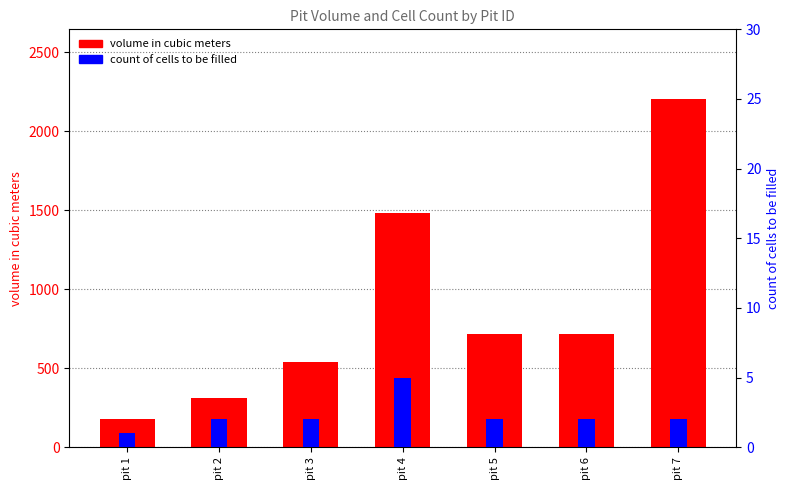

How many categories are shown in the chart?

7